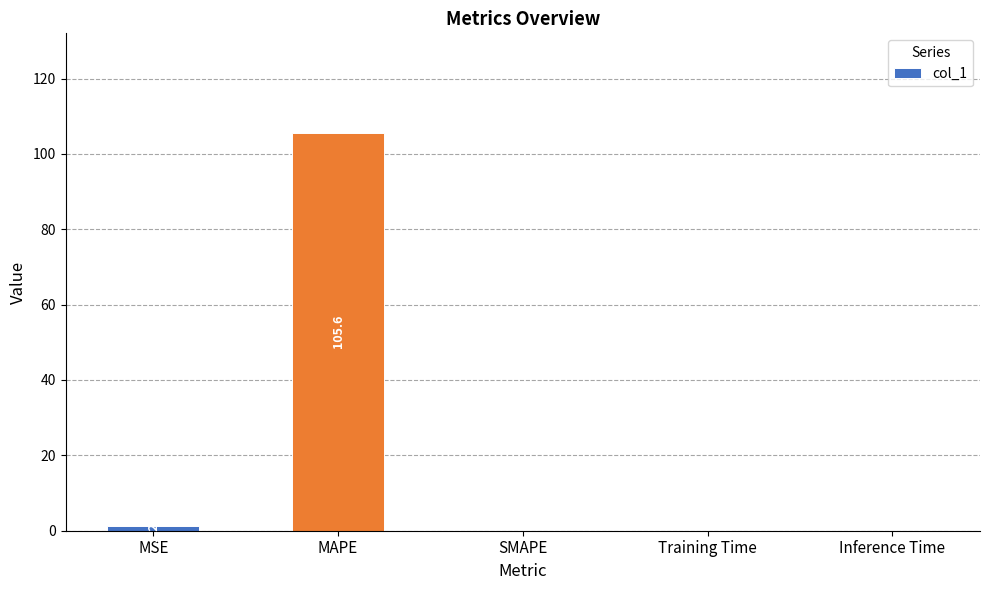

Which has a higher value, MAPE or SMAPE?

MAPE